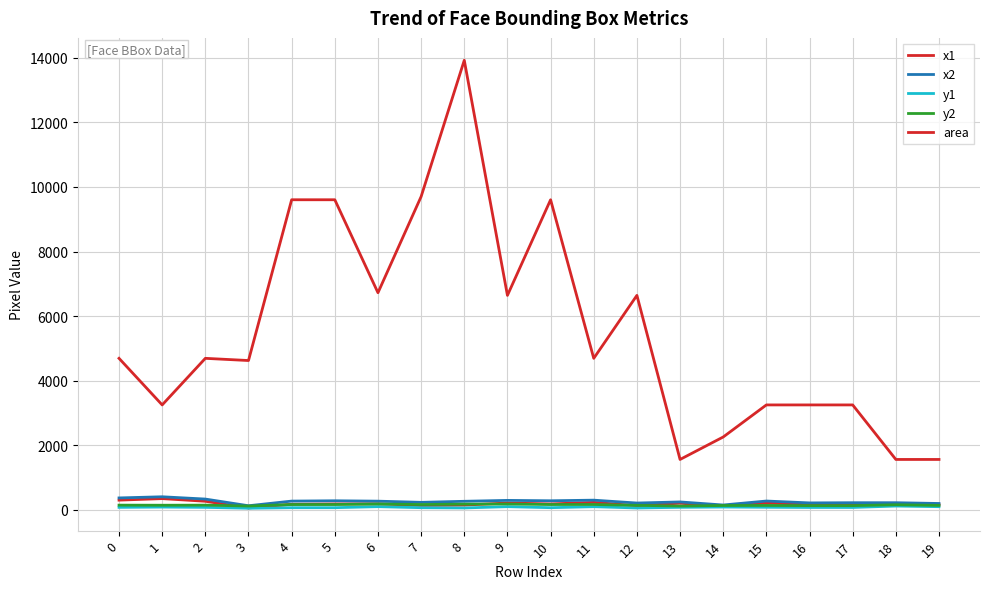

Is this an area chart (filled region under the line)?

No